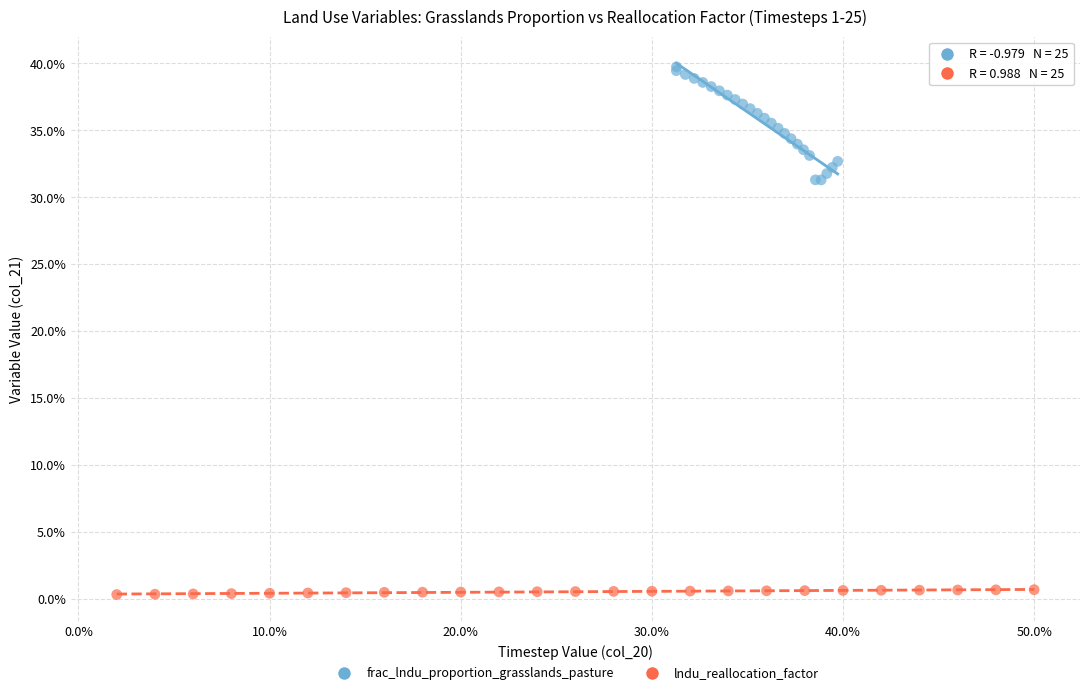

Which series contains the highest Y value?

frac_lndu_proportion_grasslands_pasture